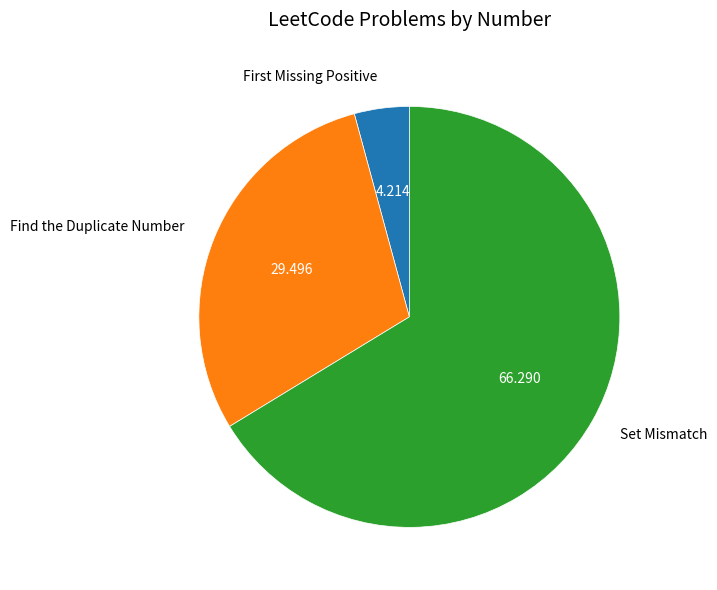

What is the smallest slice in the pie chart?

First Missing Positive